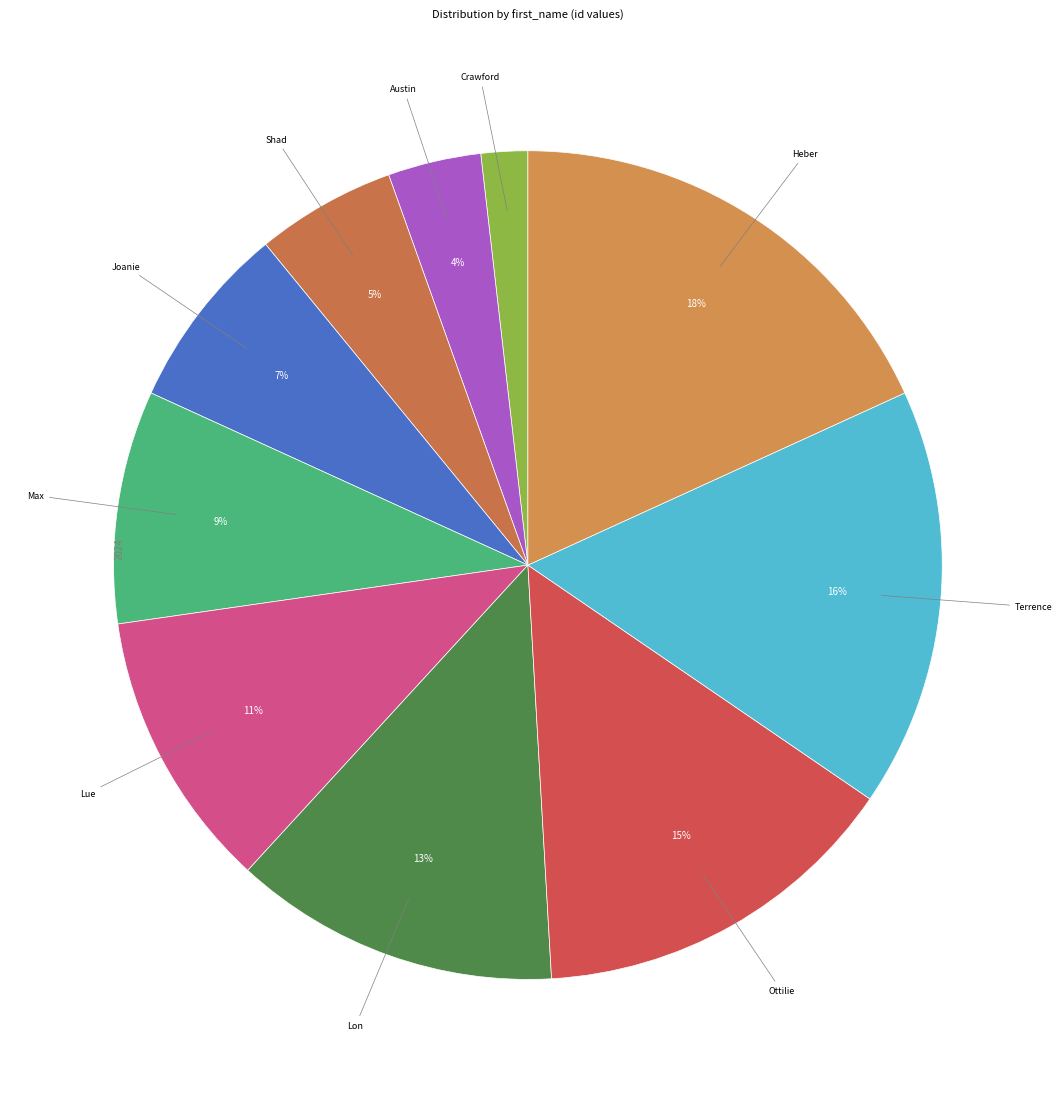

Which category has the smallest portion of the pie?

Crawford